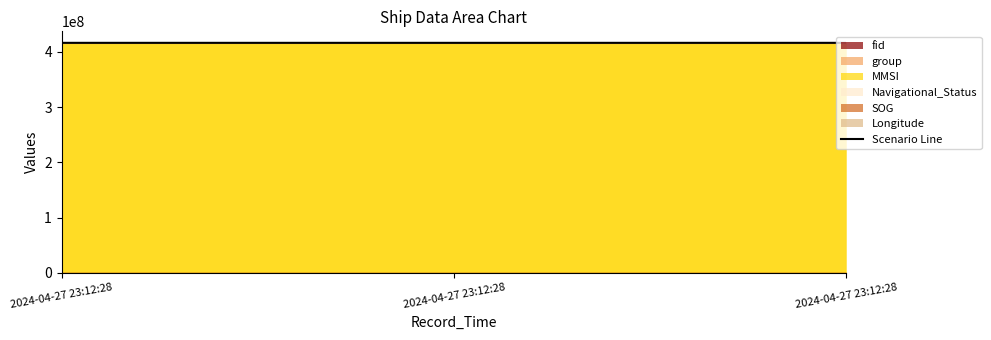

How many lines are shown in the chart?

1